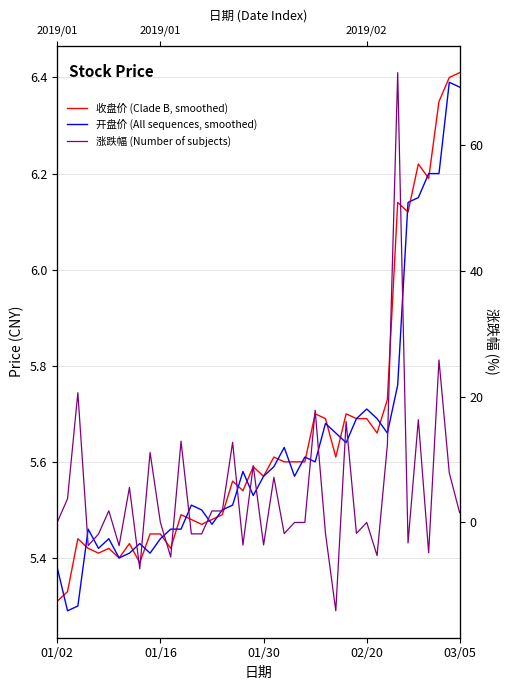

In 收盘价 (Clade B, smoothed), how many points are lower than both neighbors (excluding endpoints)?

11